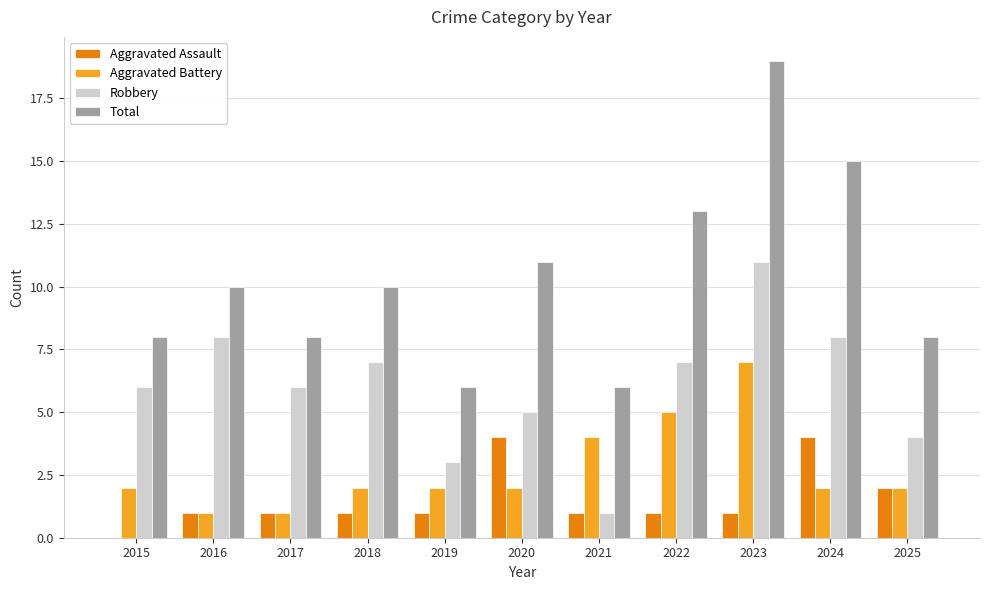

The Aggravated Battery series shows 2 at 2018. True or false?

True